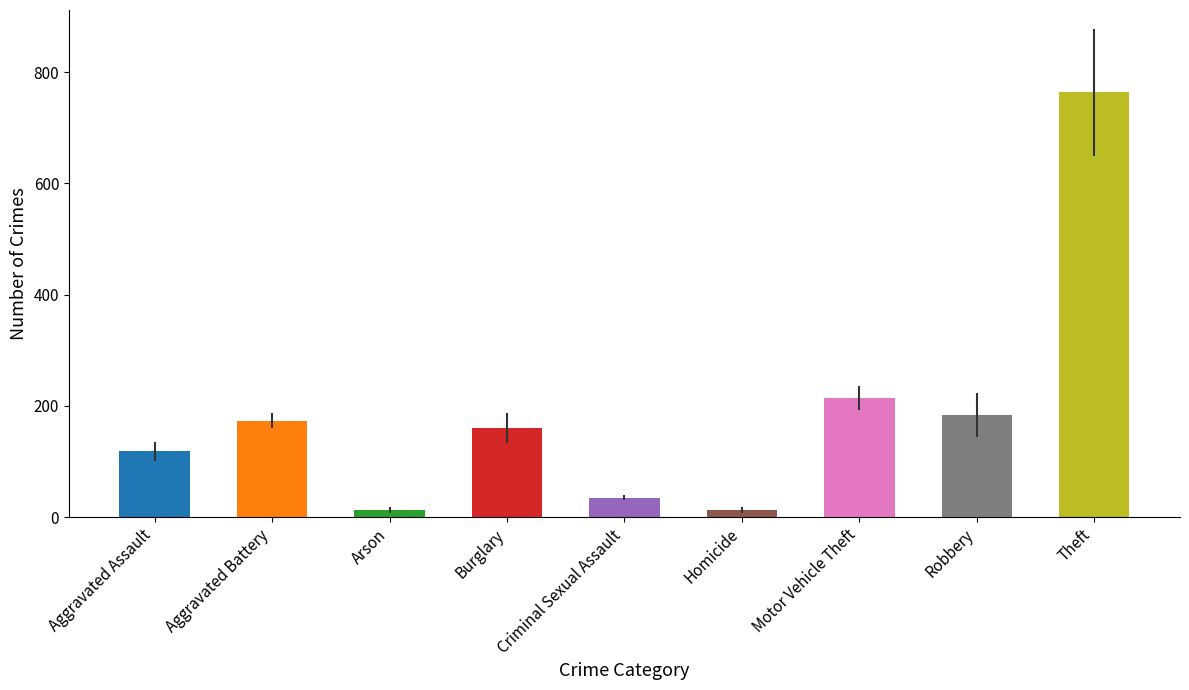

What position from the left is Burglary?

4